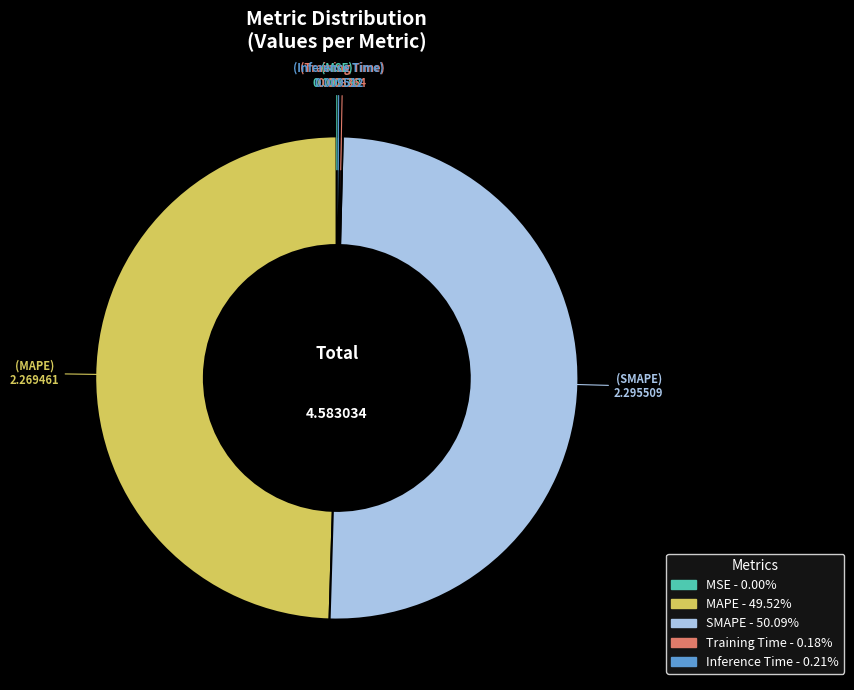

Which slice is the largest?

SMAPE